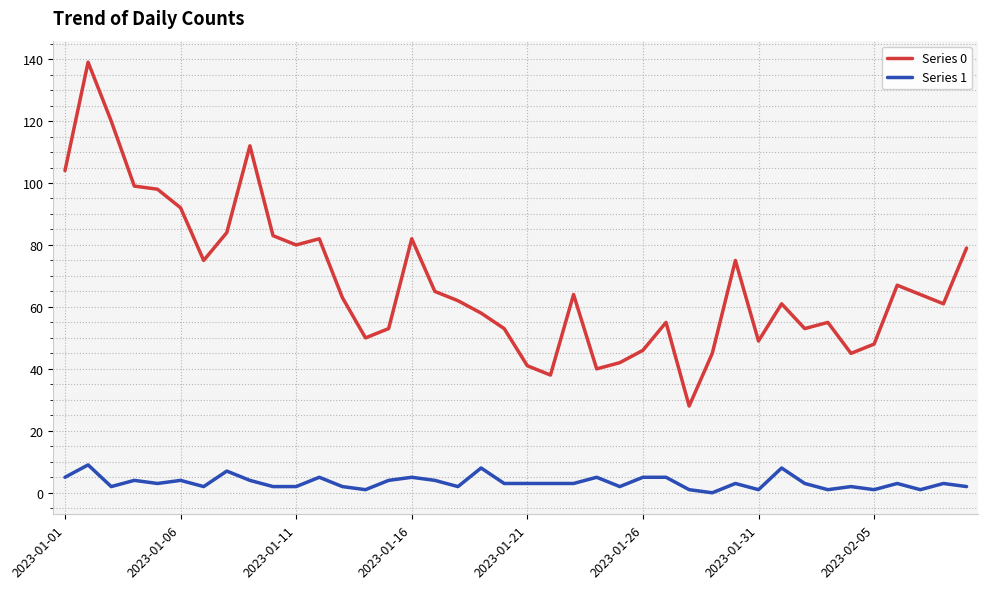

Which series has the largest total across all categories?

Series 0